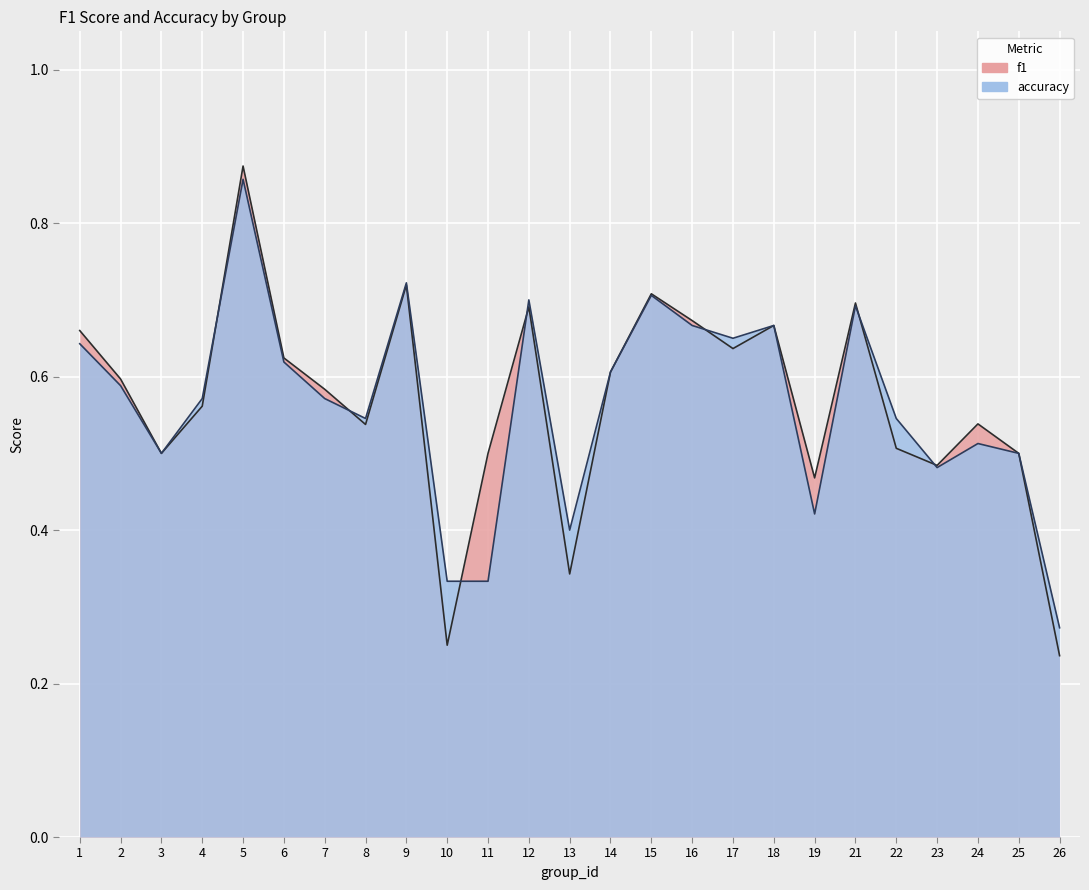

What is the spread (max minus min) of values at 11?

0.2